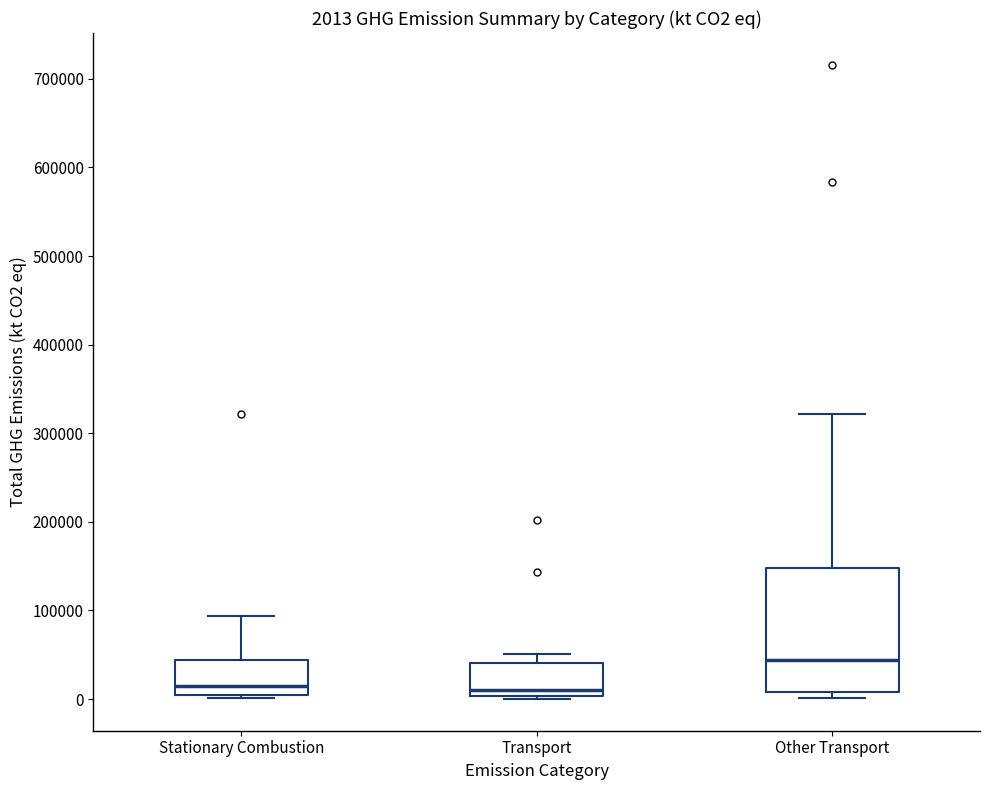

Comparing the boxes themselves (not the whiskers), which one is the tallest?

Other Transport